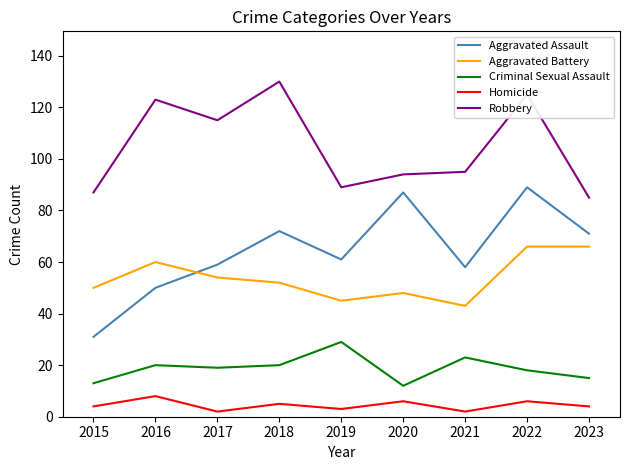

What is the difference between the Aggravated Assault values at 2019 and 2020?

26